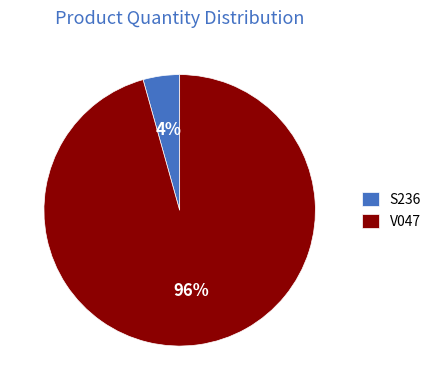

True or false: V047 accounts for 96% of the total.

True